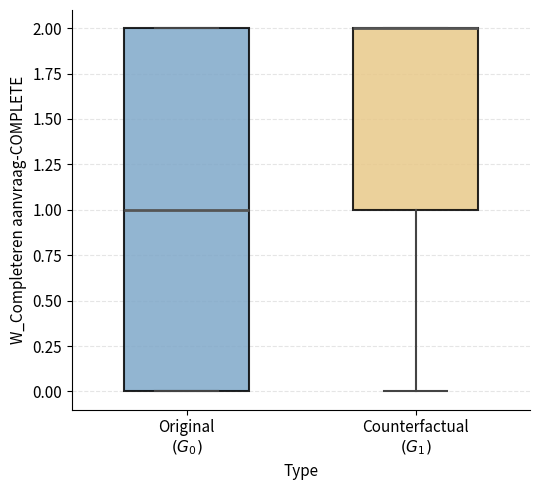

Reading left to right, transcribe this box plot: for each box, give where its median line is, the range the box spans, and where its two whiskers end, as read against the y-axis. The values are not printed on the chart, so give them approximately, as read against the axis.

Original $(G_0)$: median 1, box 0 to 2, whiskers 0 to 2
Counterfactual $(G_1)$: median 2 (drawn on the box's upper edge), box 1 to 2, whiskers 0 to 2